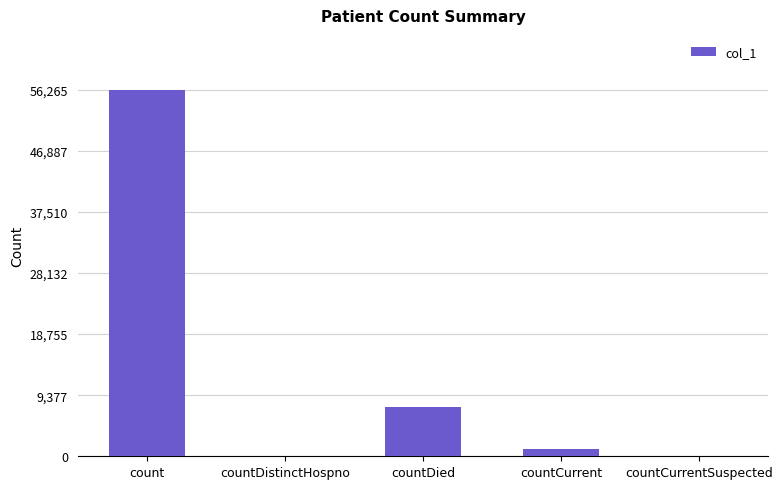

At which category does the chart reach its peak across all series?

count